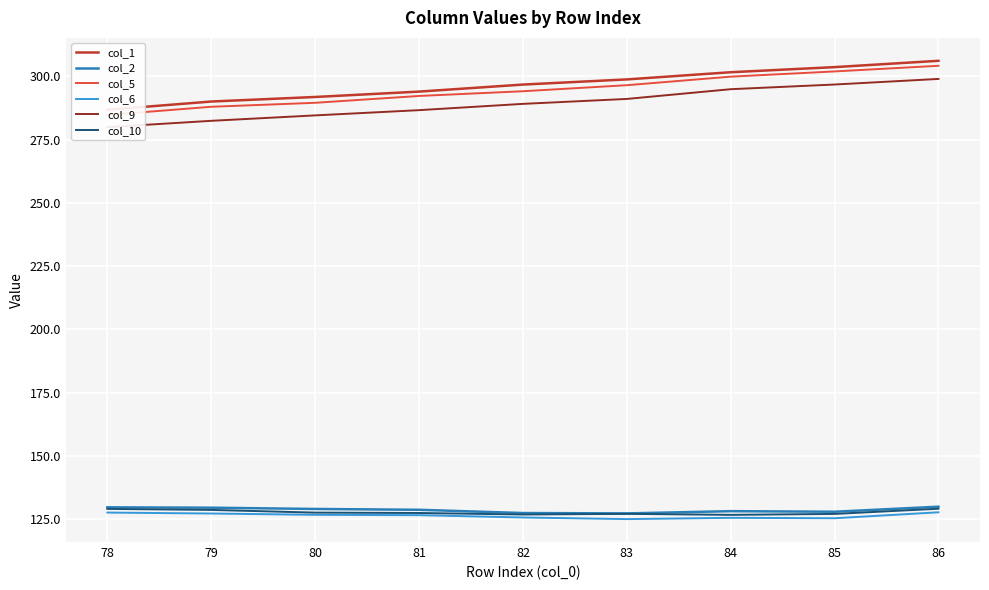

What is the sum of all col_1 values?

2669.7